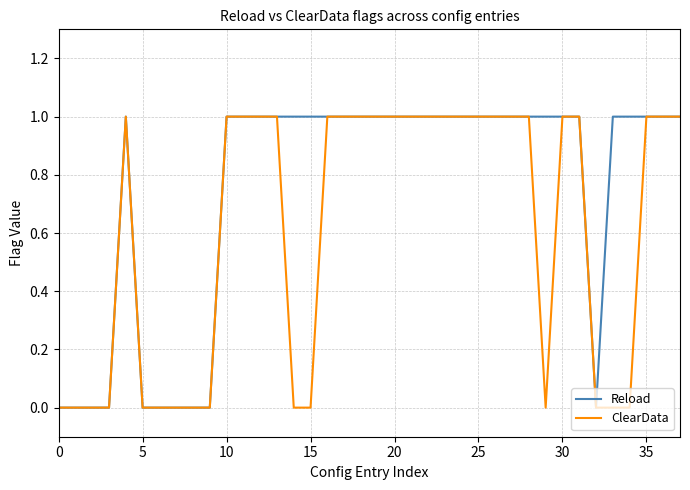

Which series has the largest total across all categories?

Reload